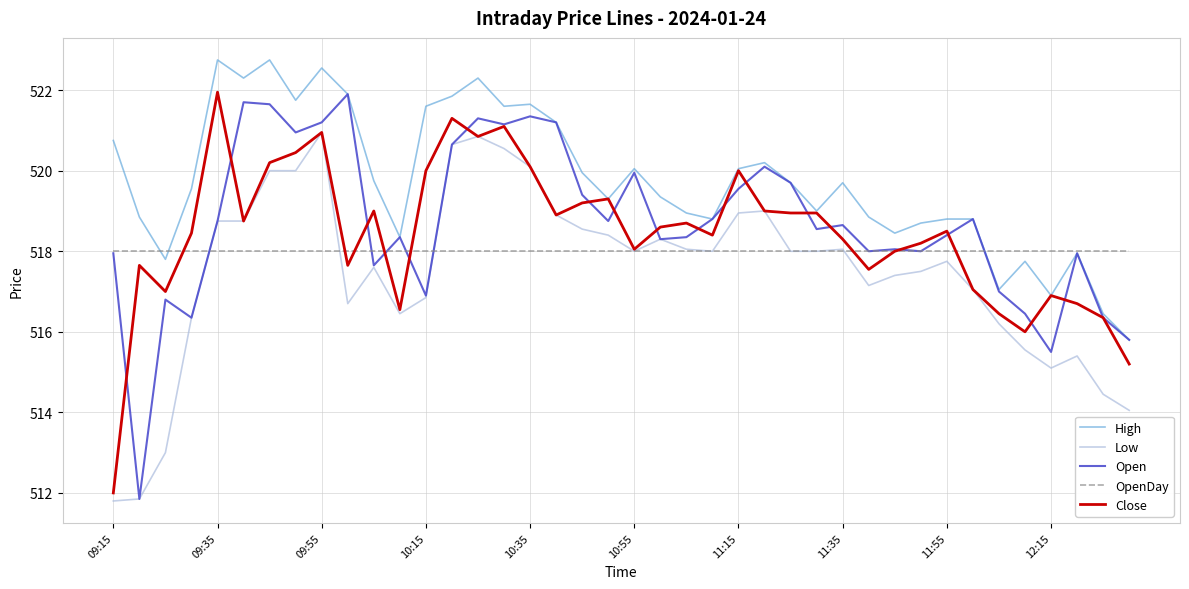

What is the maximum value shown in the chart?

522.8